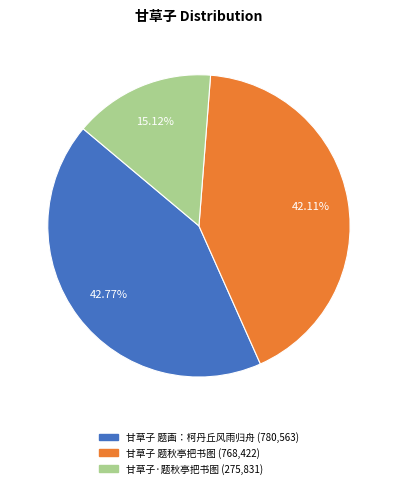

Which category has the biggest portion of the pie?

甘草子 题画：柯丹丘风雨归舟